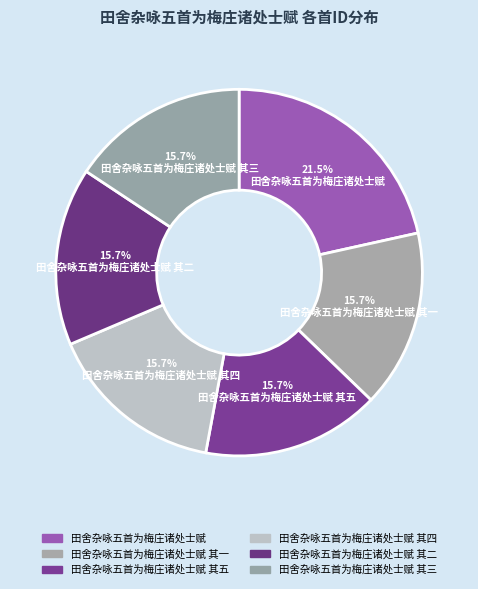

To the nearest percent, what is the combined percentage of 田舍杂咏五首为梅庄诸处士赋 其五 and 田舍杂咏五首为梅庄诸处士赋 其一?

31%